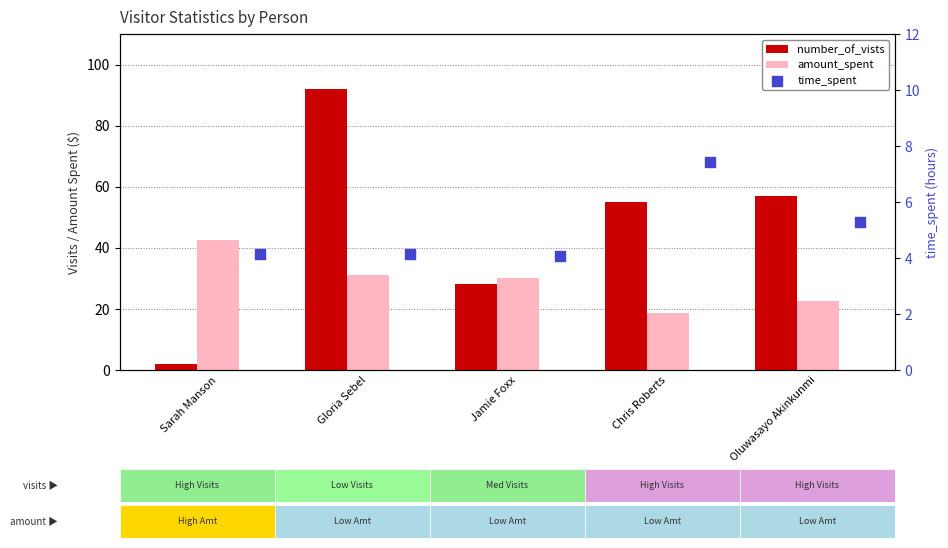

Which series contains the highest Y value?

number_of_vists